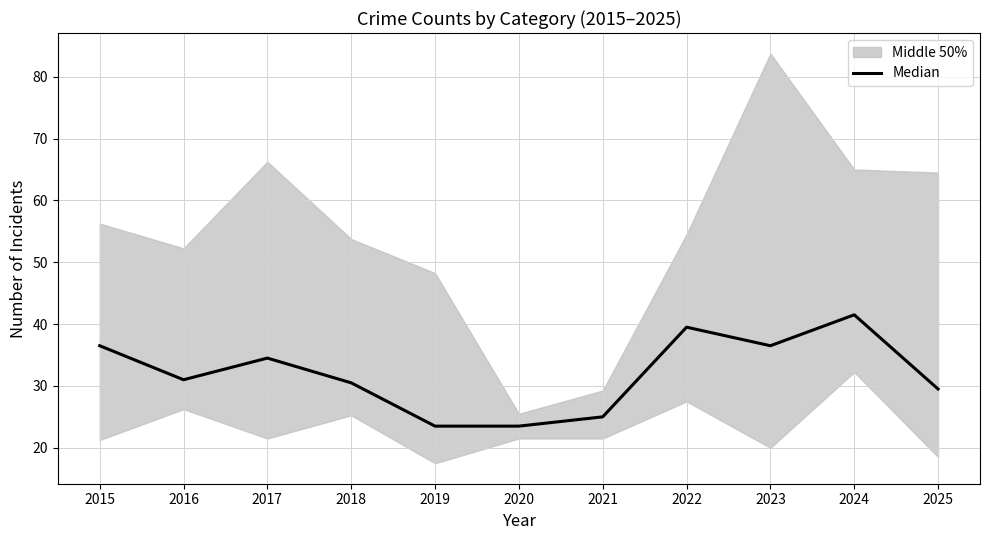

Reading left to right, transcribe all the data shown in this chart.

2015=36.5	2016=31.0	2017=34.5	2018=30.5	2019=23.5	2020=23.5	2021=25.0	2022=39.5	2023=36.5	2024=41.5	2025=29.5